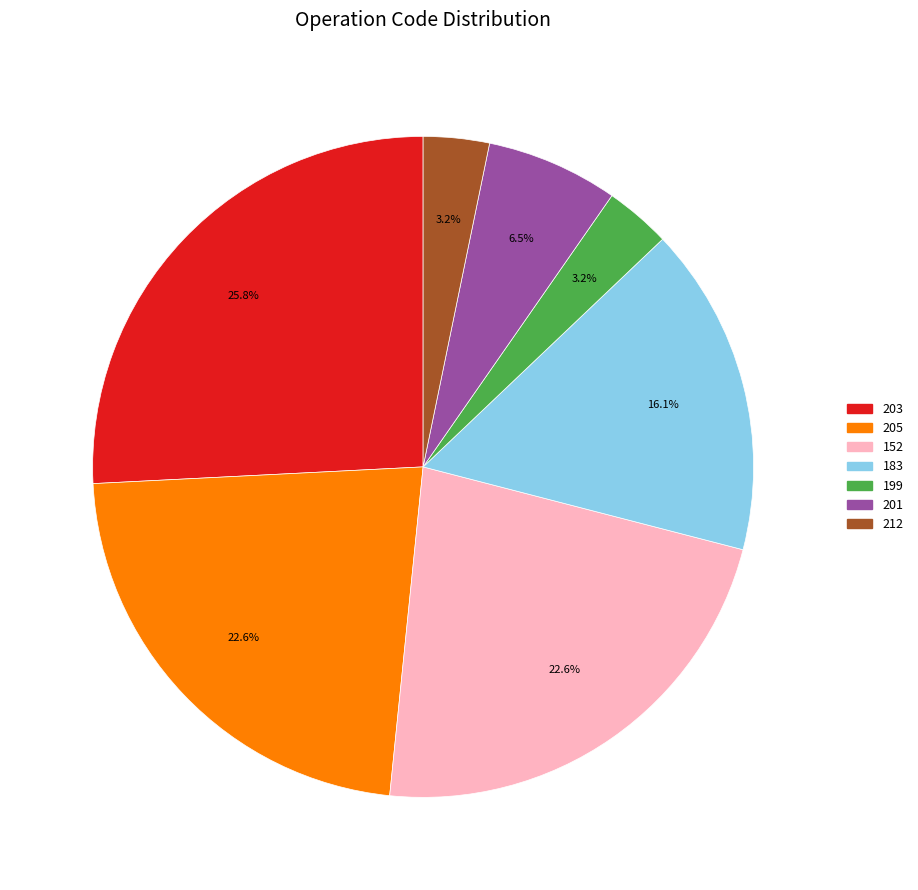

Is there a majority slice in this chart?

No